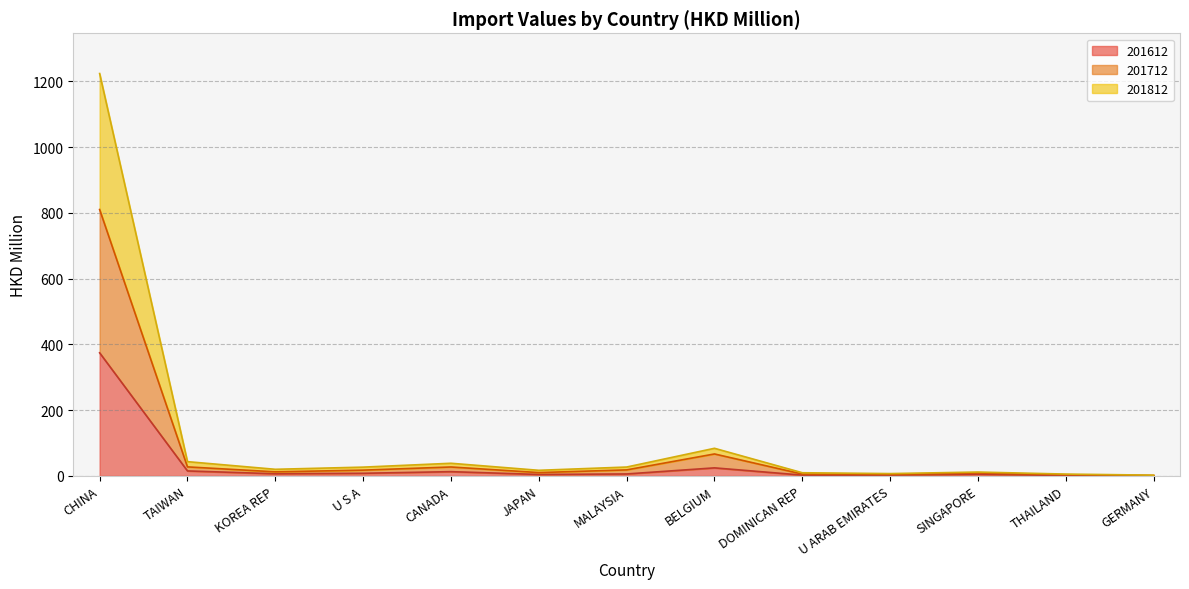

At which label does 201712 first exceed 12?

CHINA